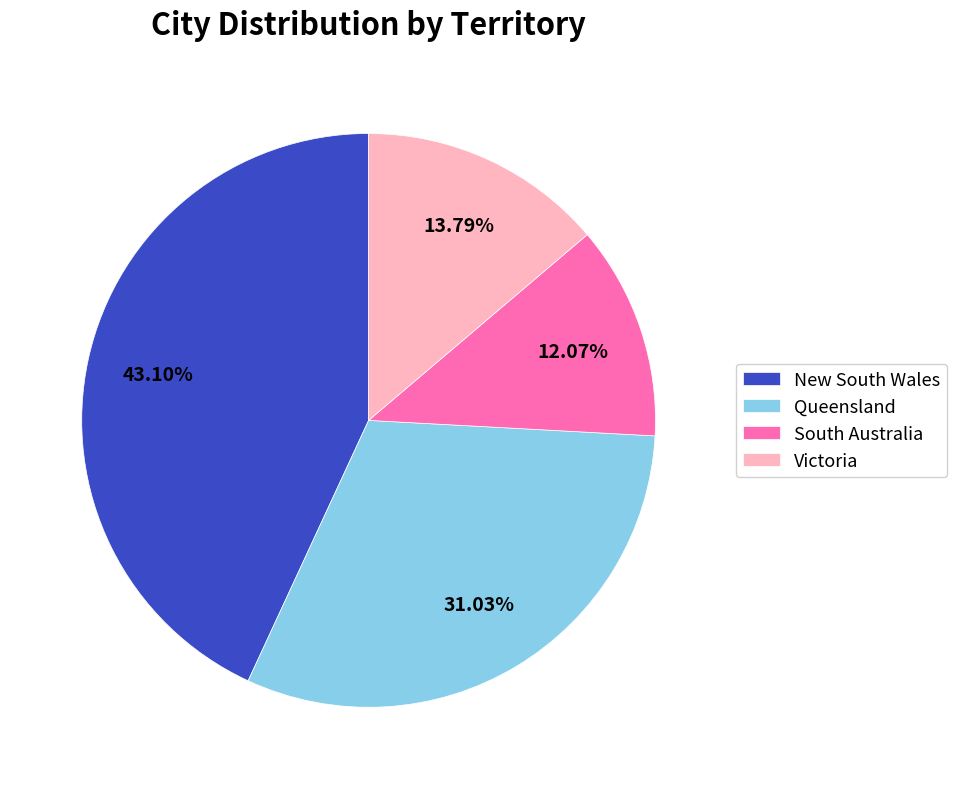

To the nearest percent, what is the combined percentage of South Australia and Queensland?

43%